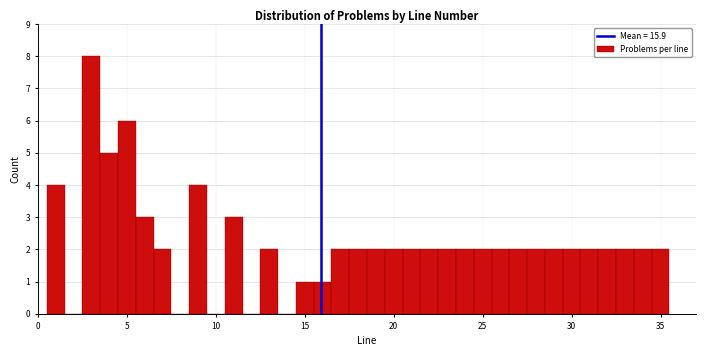

Around what value on the x-axis is the tallest bar? Give the approximate position of its centre, as read against the axis.

3.0